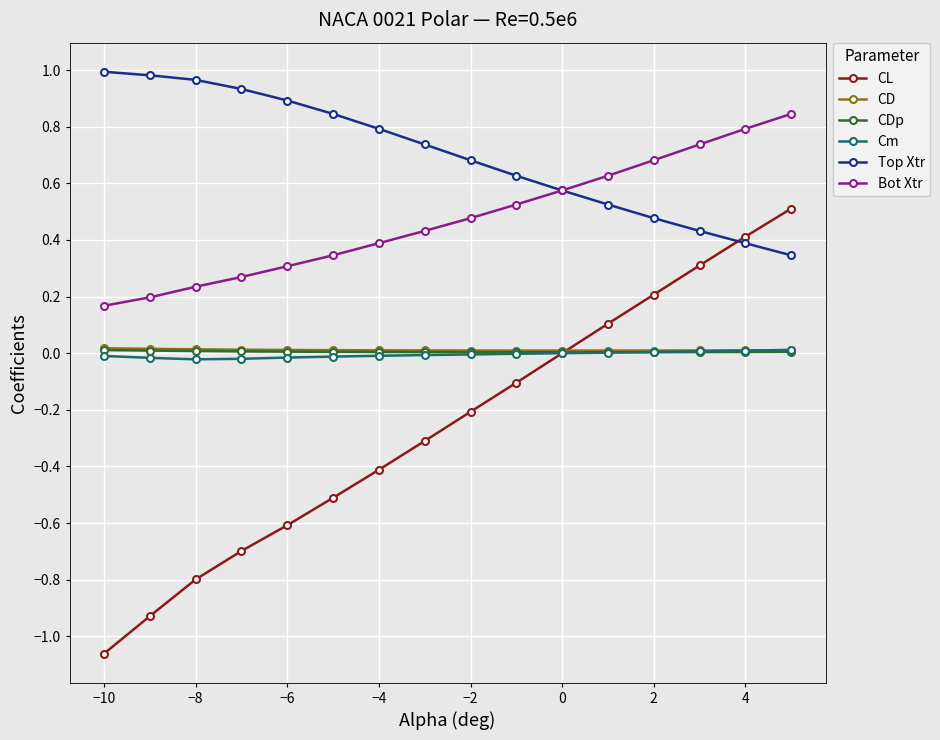

How many intersections are there between Top Xtr and CL?

1